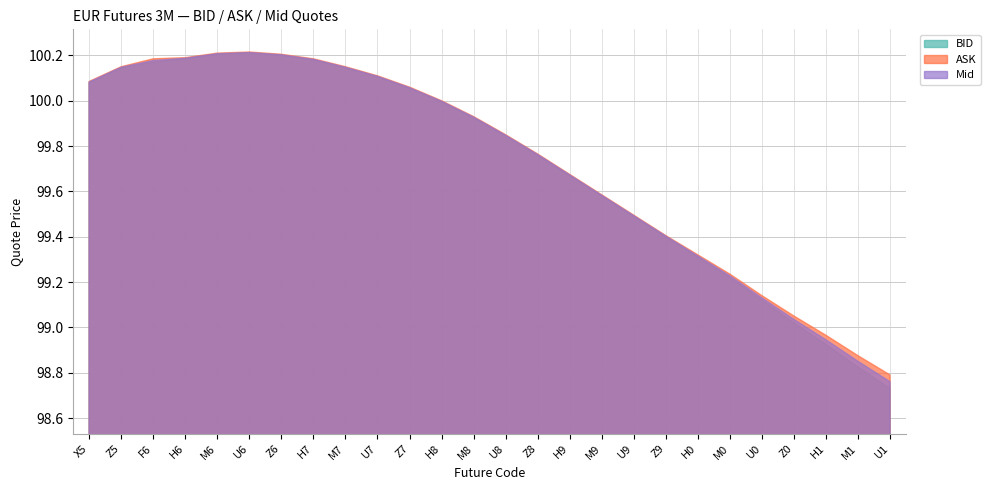

At which label does Mid reach its minimum?

U1